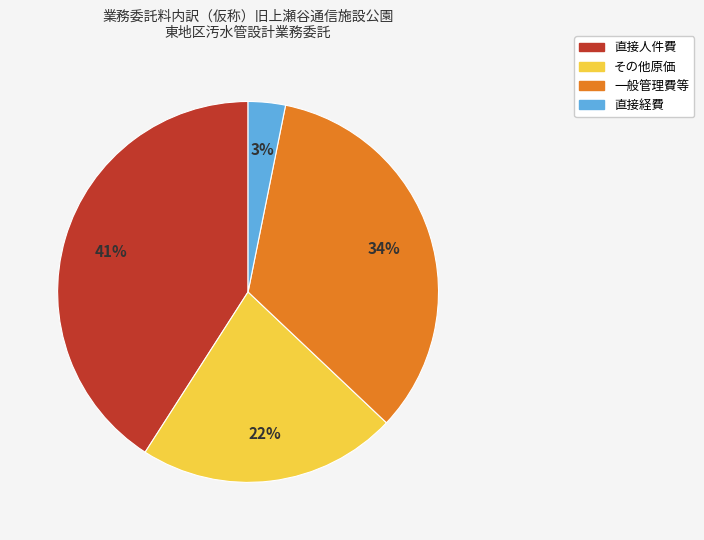

To the nearest percent, what is the combined percentage of 直接人件費 and 直接経費?

44%